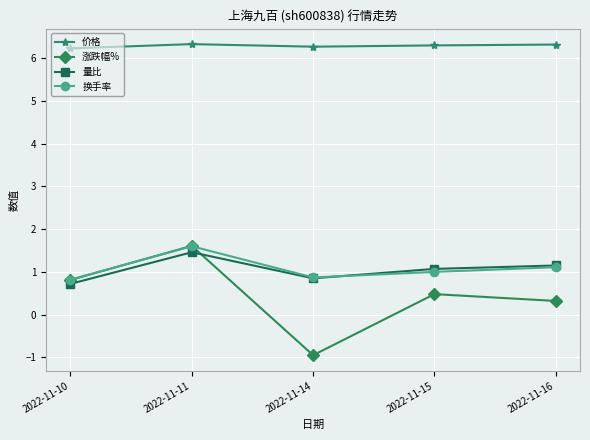

What is the value of the 涨跌幅% point at the 5th from the left?

0.3